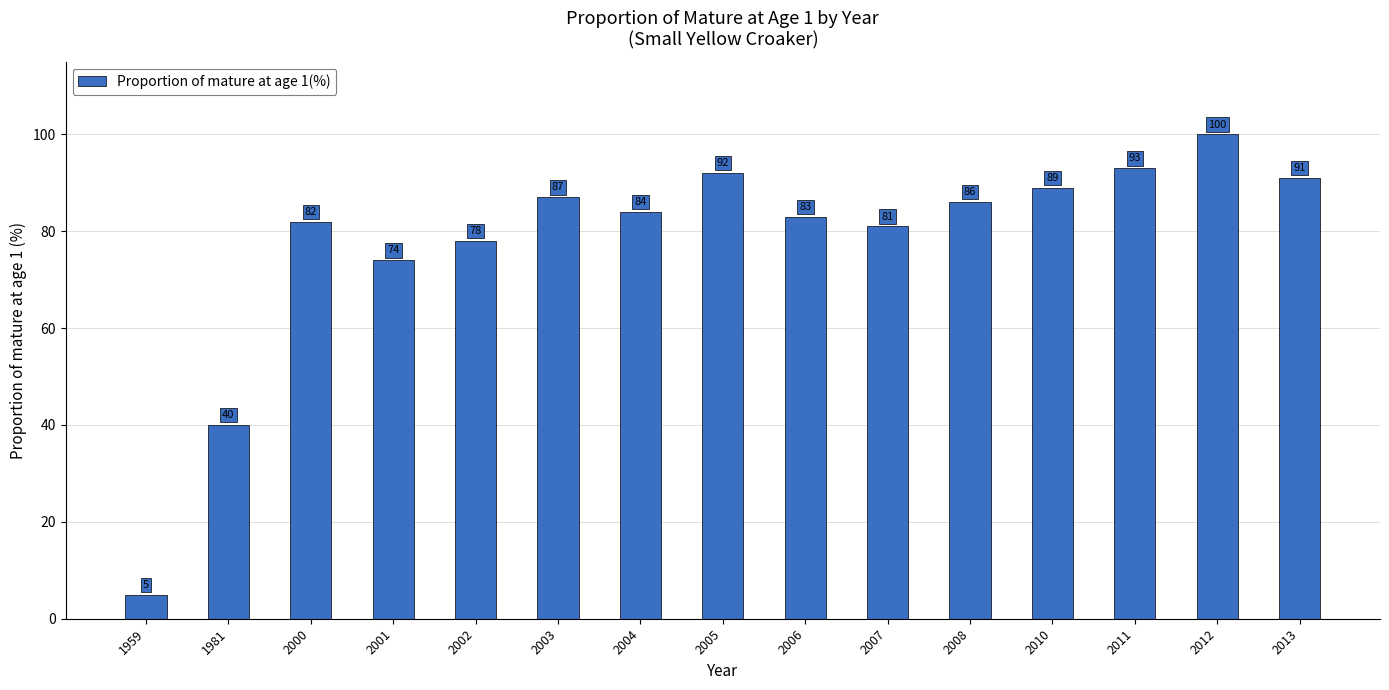

Rank the categories by value from highest to lowest.

2012, 2011, 2005, 2013, 2010, 2003, 2008, 2004, 2006, 2000, 2007, 2002, 2001, 1981, 1959